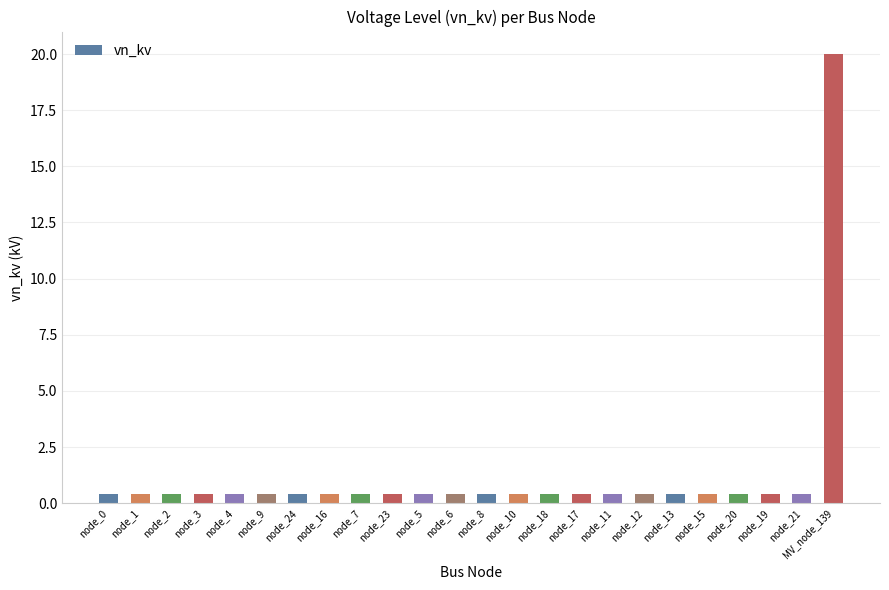

Is it true that the value at node_9 is 0.4?

True